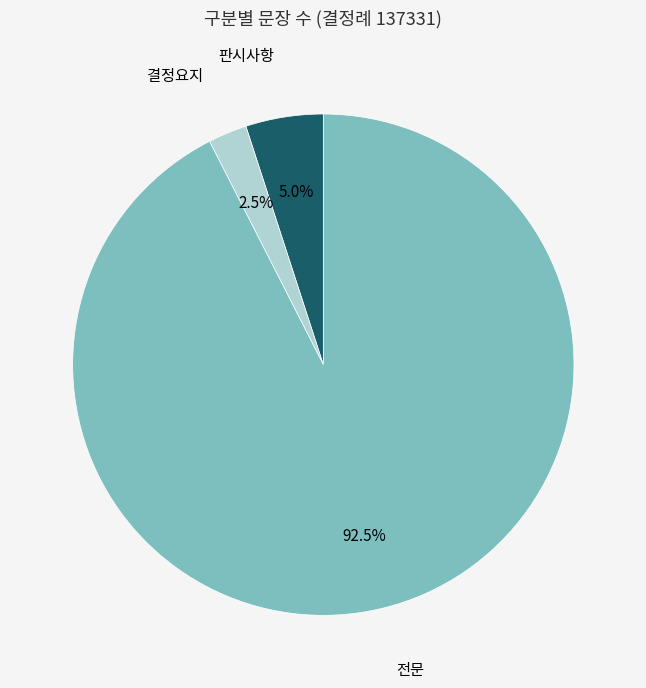

To the nearest percent, what is the difference between the largest and smallest slice percentages?

90%